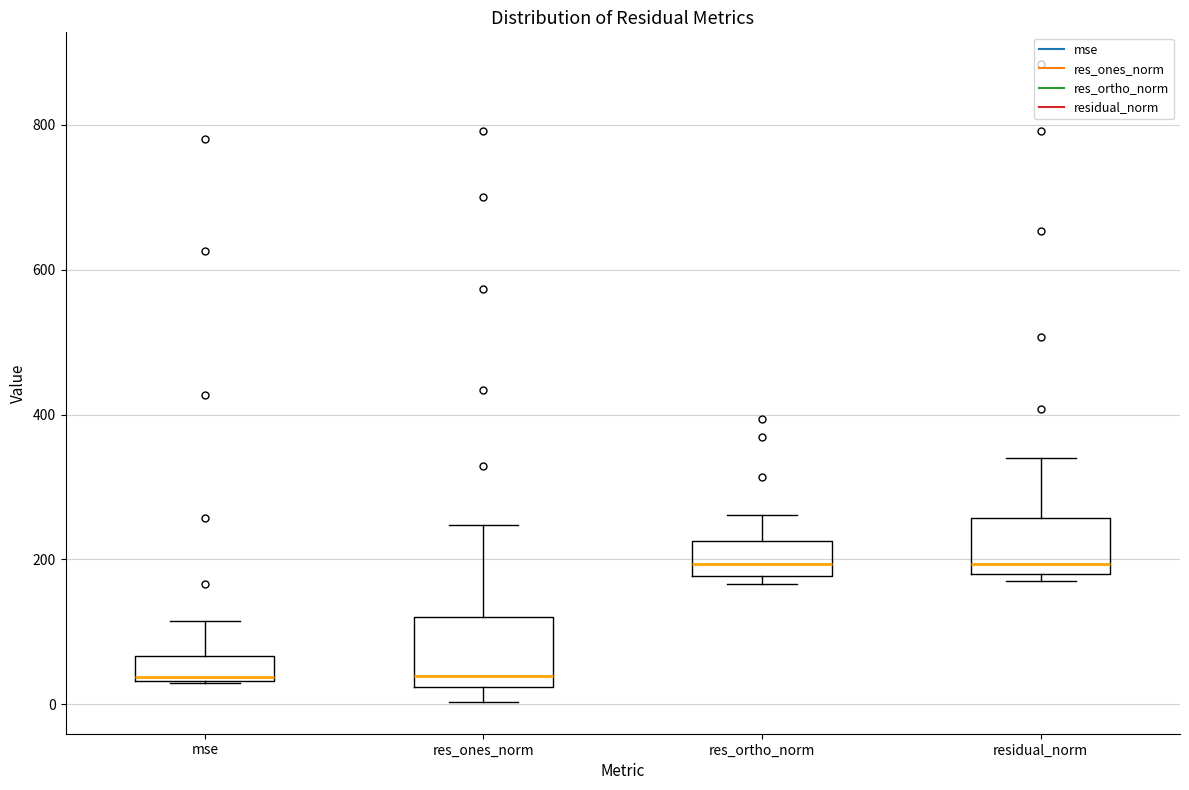

Reading left to right, transcribe this box plot: for each box, give where its median line is, the range the box spans, and where its two whiskers end, as read against the y-axis. The values are not printed on the chart, so give them approximately, as read against the axis.

mse: median 40, box 40 to 60, whiskers 20 to 120
res_ones_norm: median 40, box 20 to 120, whiskers 0 to 240
res_ortho_norm: median 200, box 180 to 220, whiskers 160 to 260
residual_norm: median 200, box 180 to 260, whiskers 180 (just below the box's lower edge) to 340